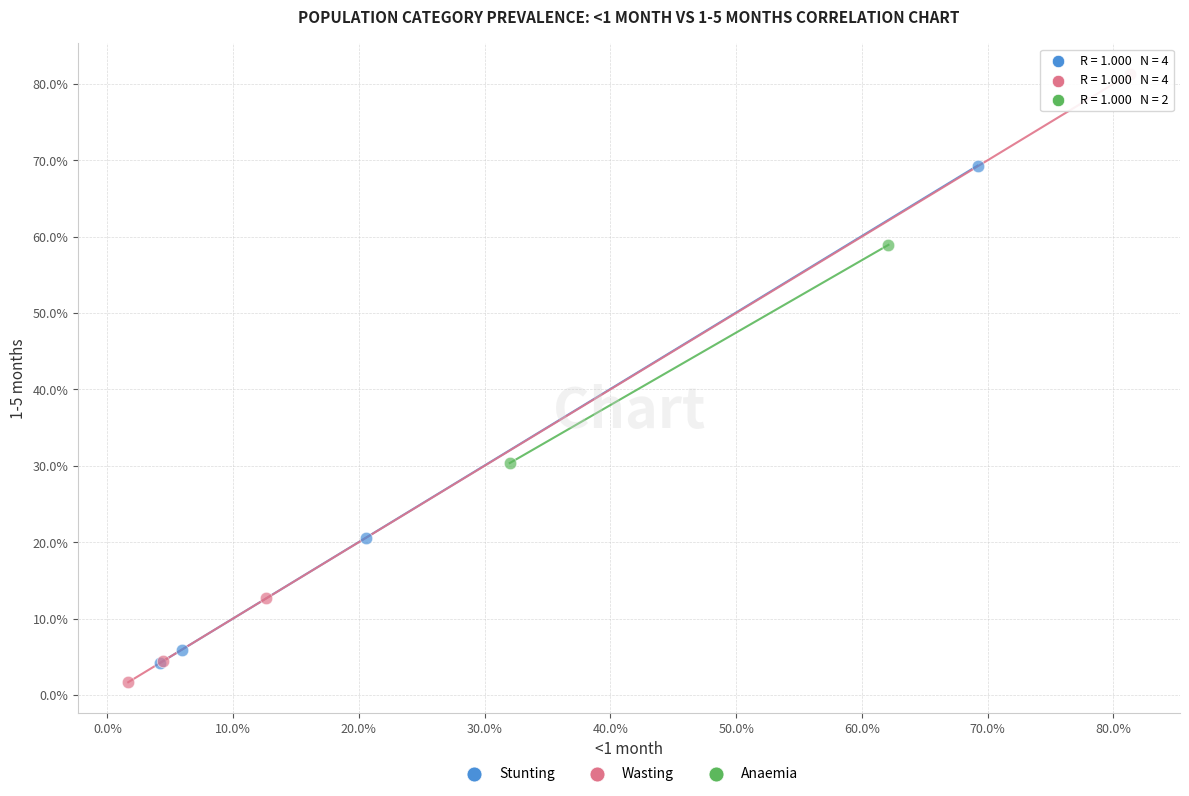

What are all the series names shown in the legend?

Stunting, Wasting, Anaemia